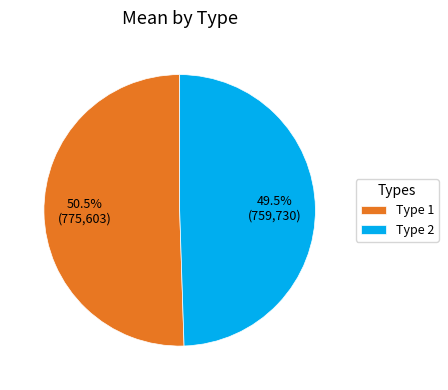

Rank the categories by value from lowest to highest.

Type 2, Type 1